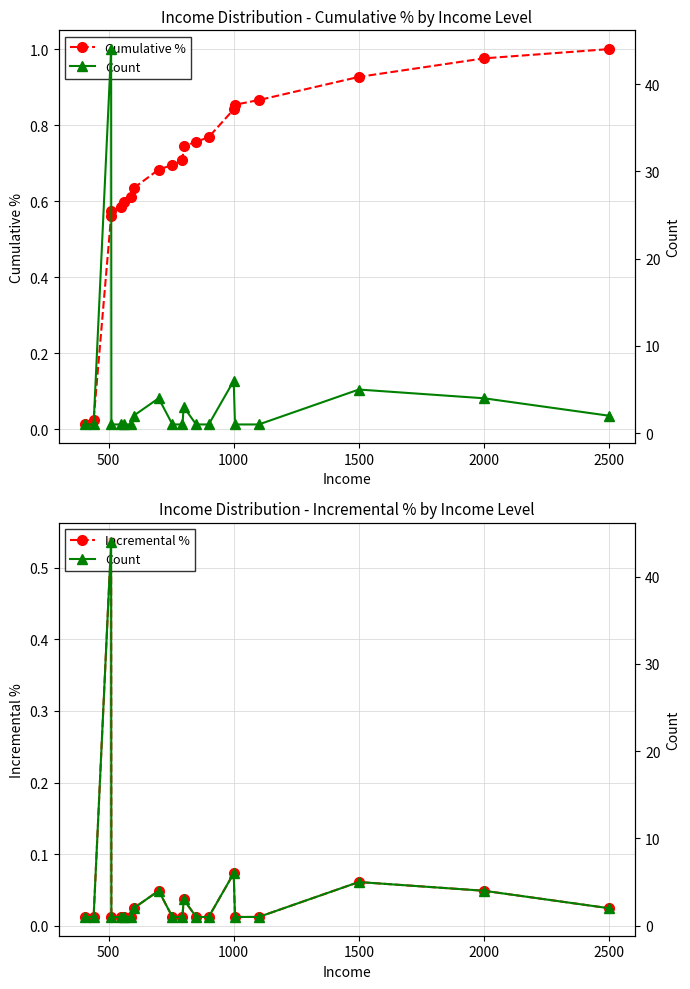

True or false: Count and Cumulative % intersect in this chart.

False